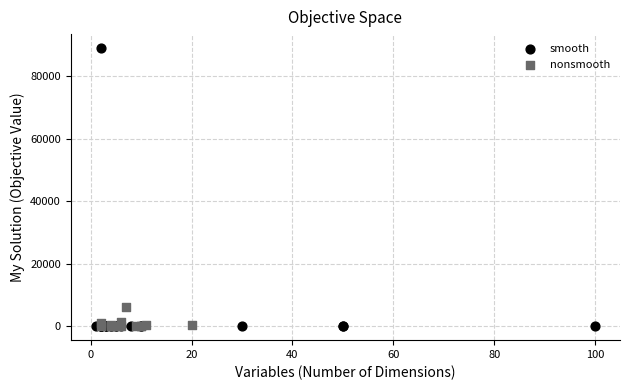

Which series contains the highest Y value?

smooth